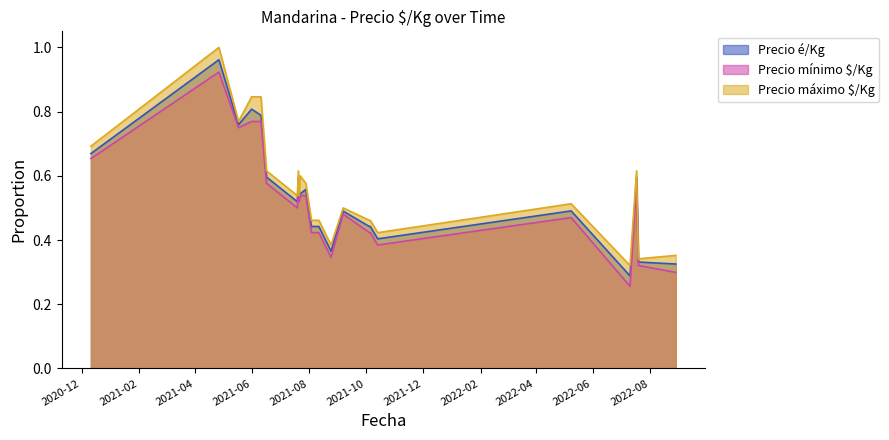

What is the difference between the Precio mínimo $/Kg values at 2022-07-11 and 2021-07-23?

0.3